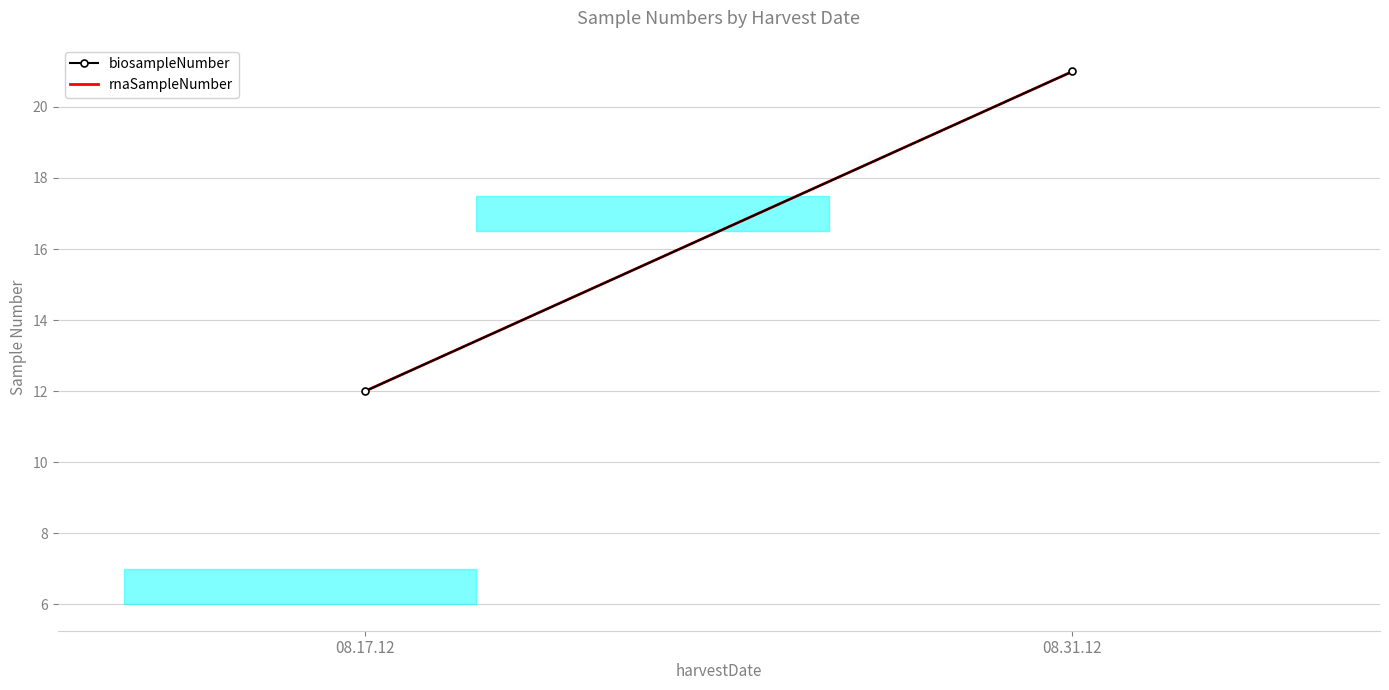

At how many categories does at least one series exceed 19?

1